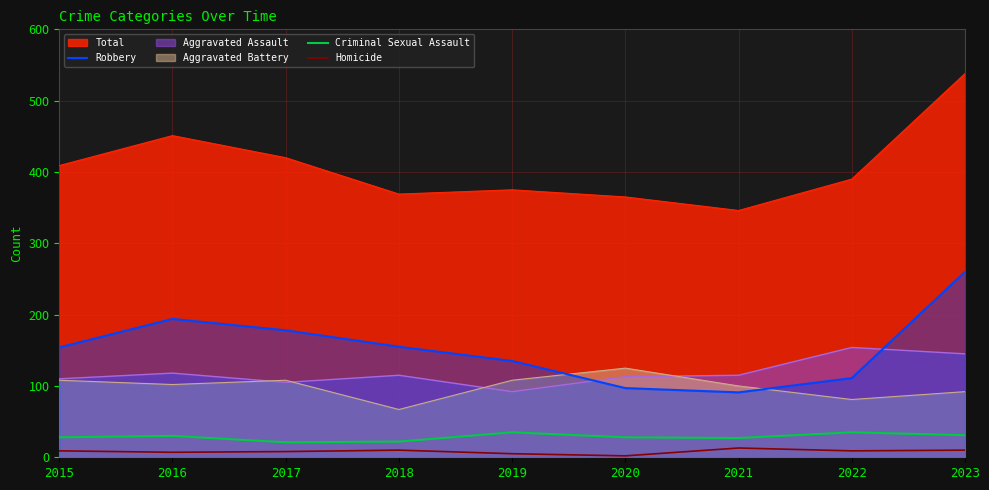

What is the maximum value shown in the chart?

538